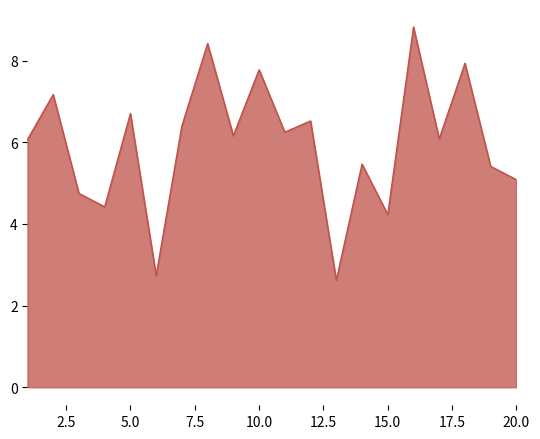

What is the difference between the maximum and minimum values?

6.2